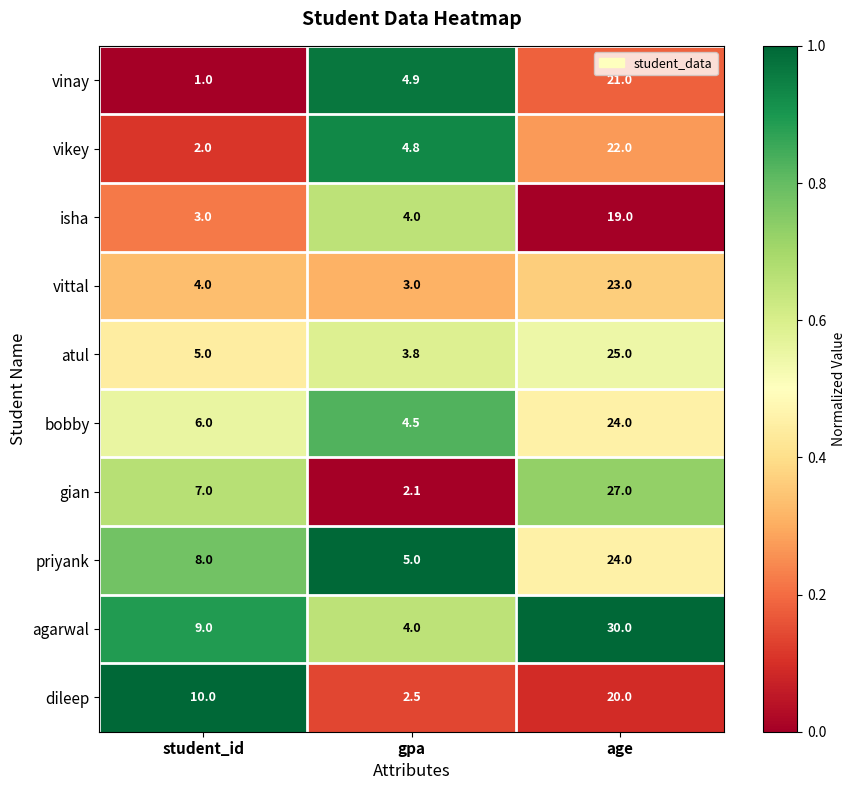

Rank the categories by bobby value from highest to lowest.

age, student_id, gpa